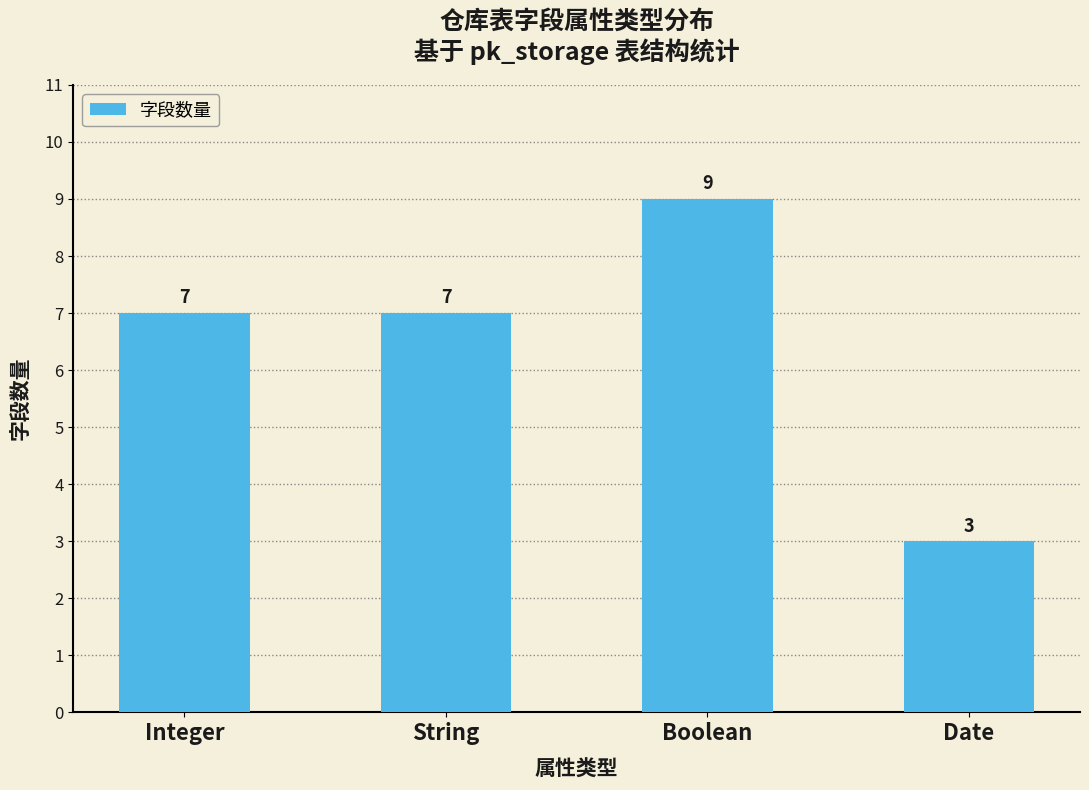

At which category does the chart reach its minimum across all series?

Date